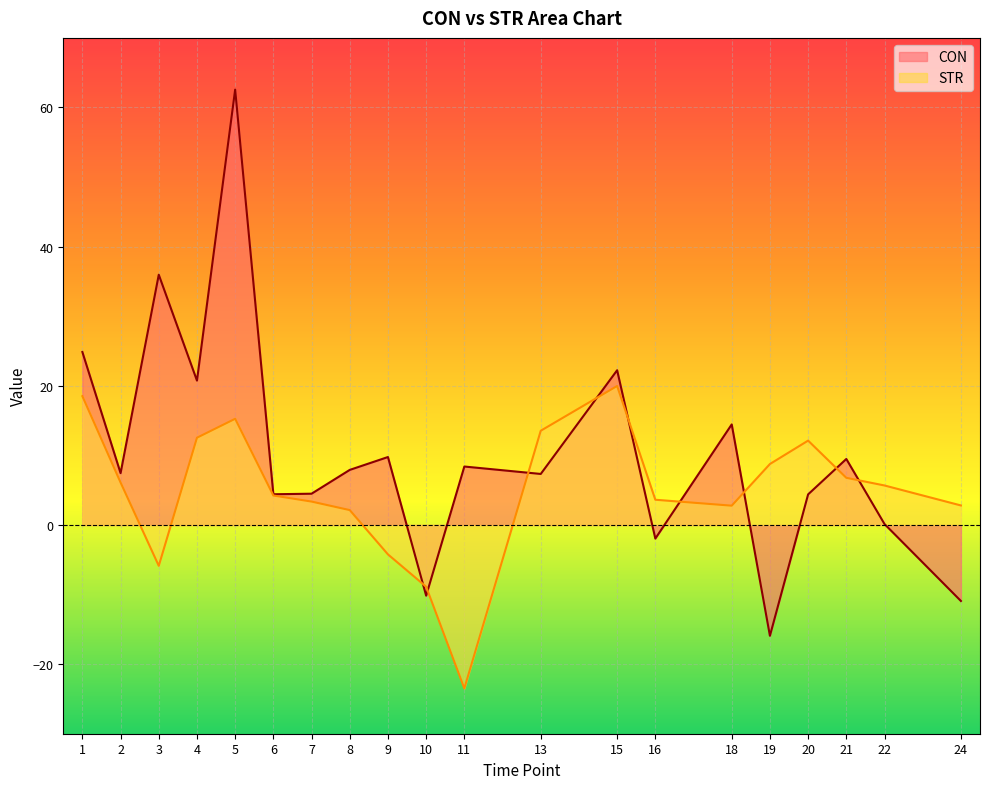

What is the average value of the STR series?

4.8